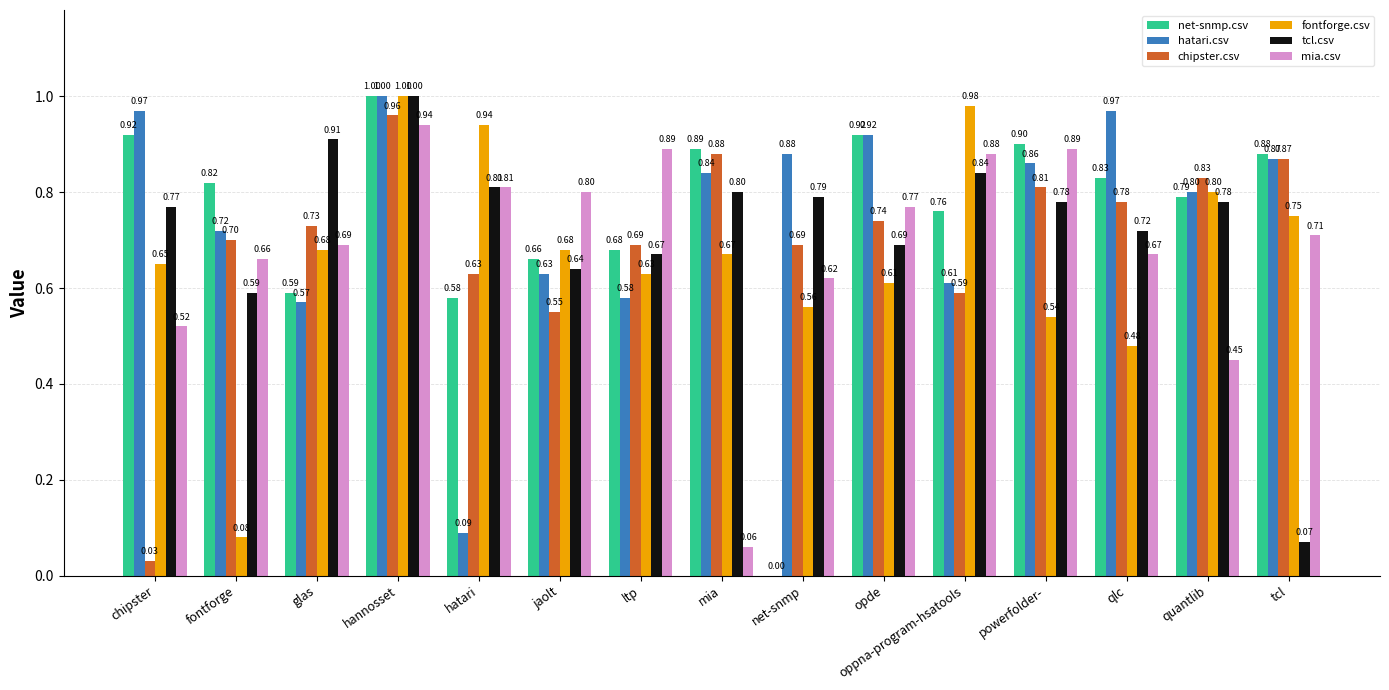

Which category has the highest value in the tcl.csv series?

hannosset